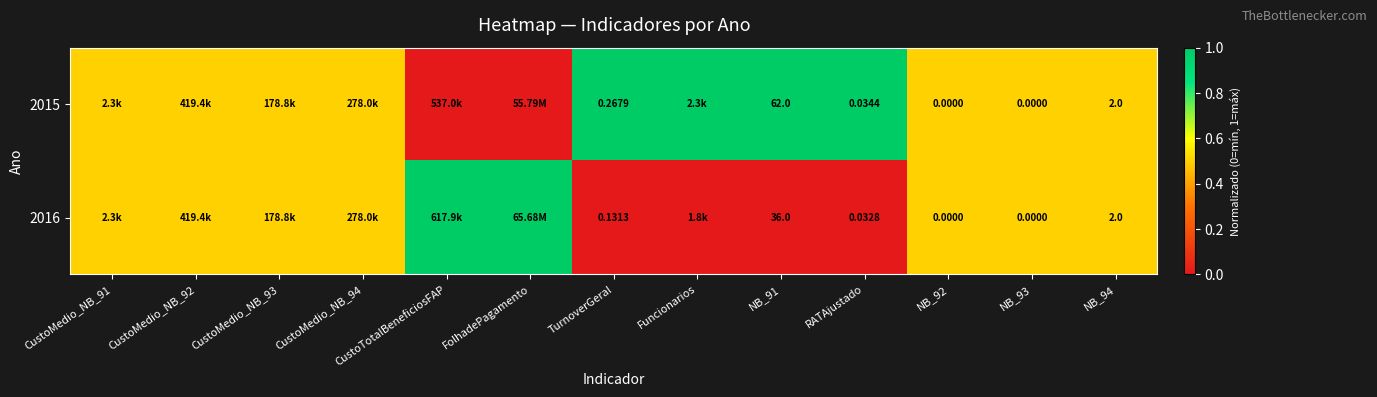

Is the value of 2016 at NB_91 greater than the value of 2015 at NB_91?

No